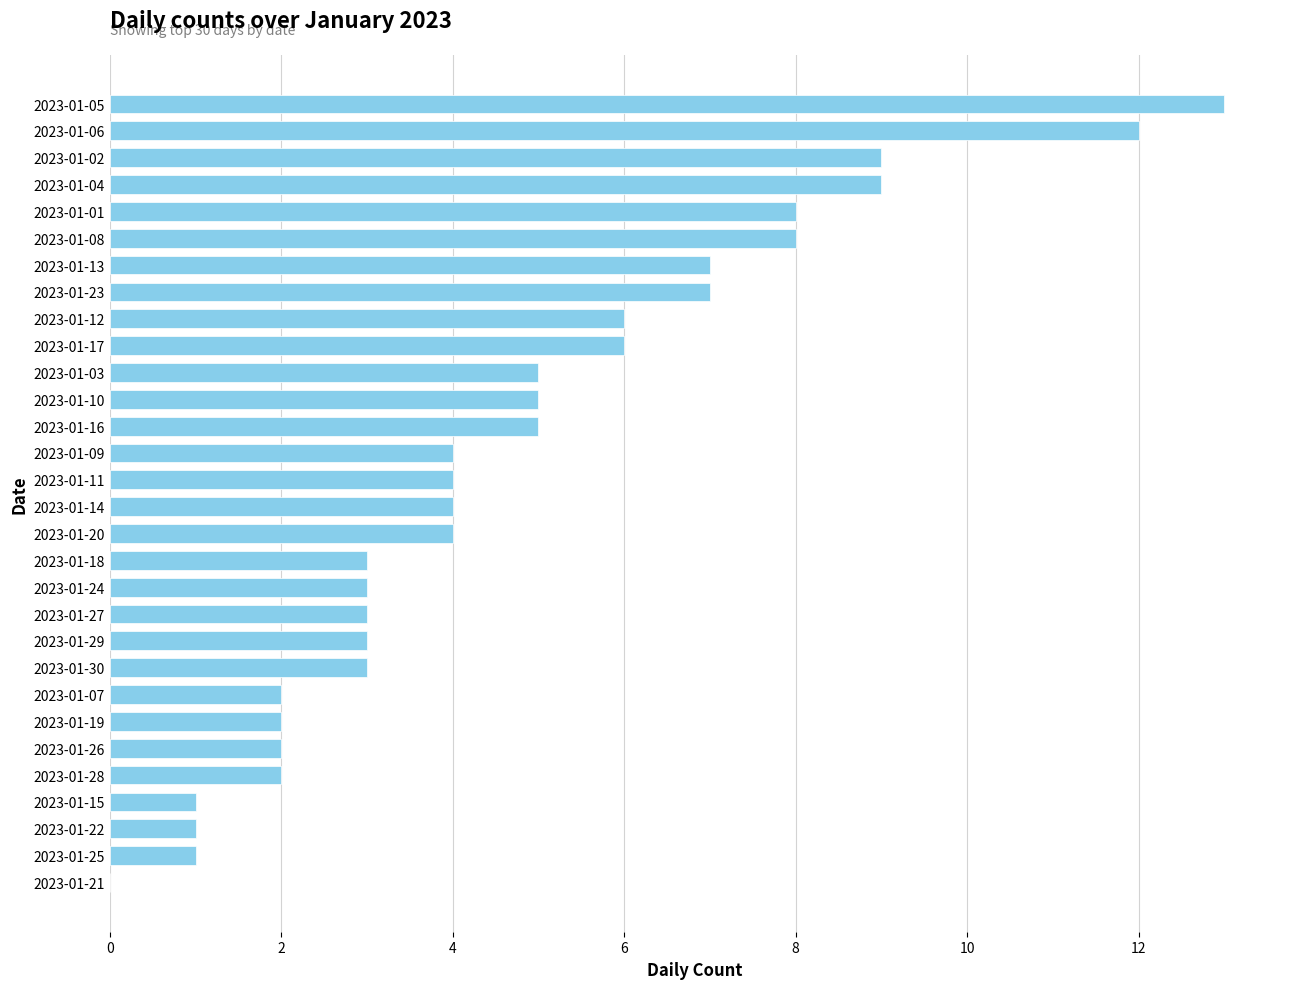

True or false: the data shows 3 at 2023-01-29.

True